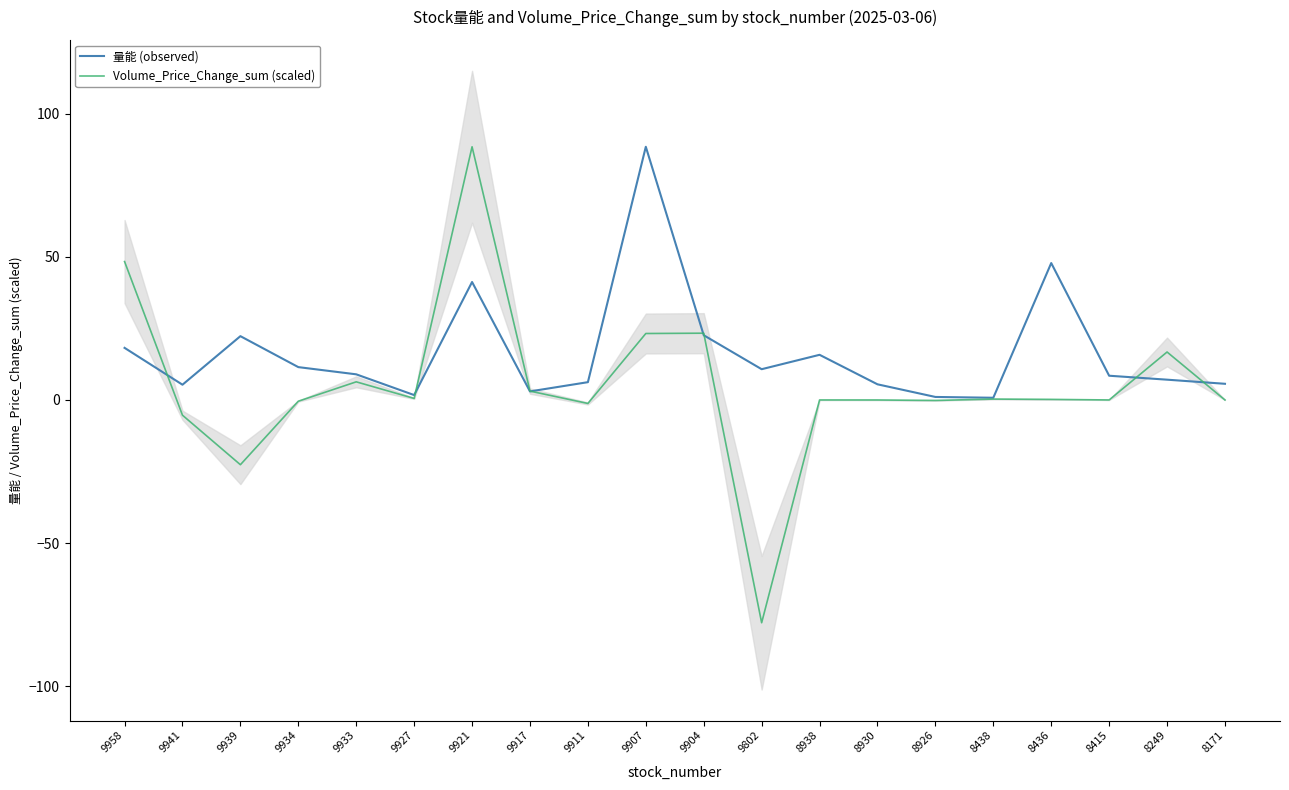

Where is the first local maximum for Volume_Price_Change_sum (scaled)?

9933